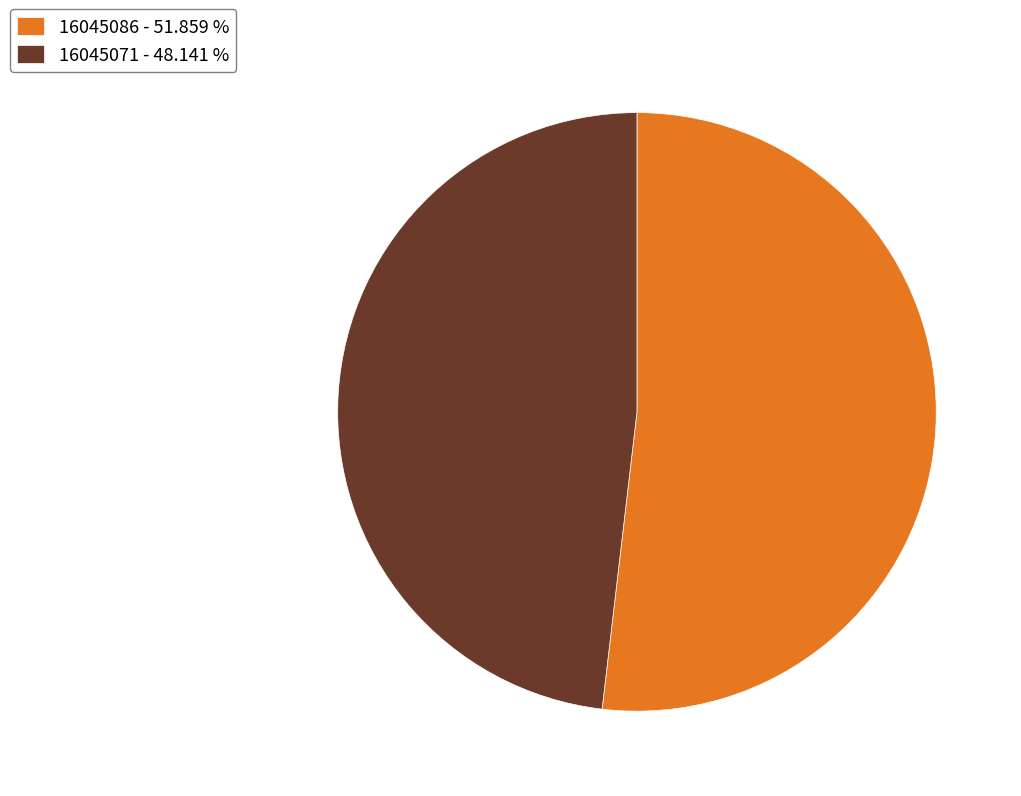

What is the smallest slice in the pie chart?

16045071